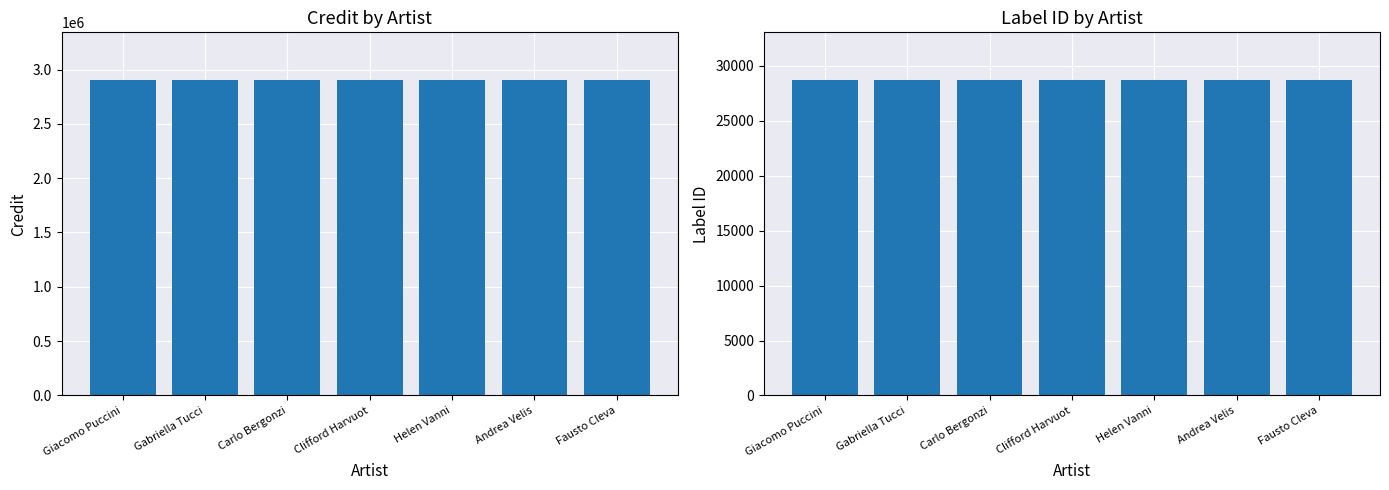

What is the value of the credit bar at the 1st from the left?

2906604